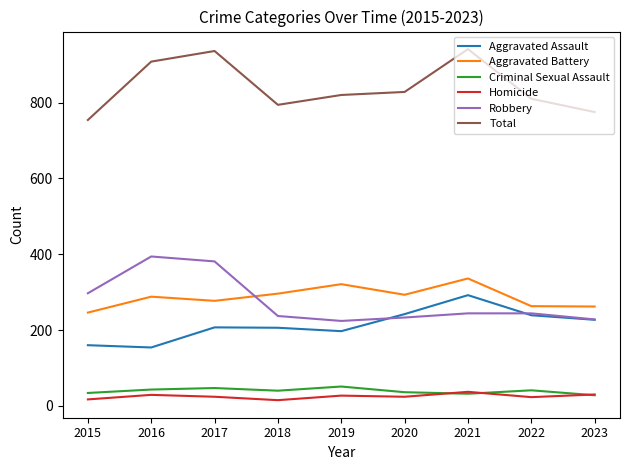

What are all the series names shown in the legend?

Aggravated Assault, Aggravated Battery, Criminal Sexual Assault, Homicide, Robbery, Total